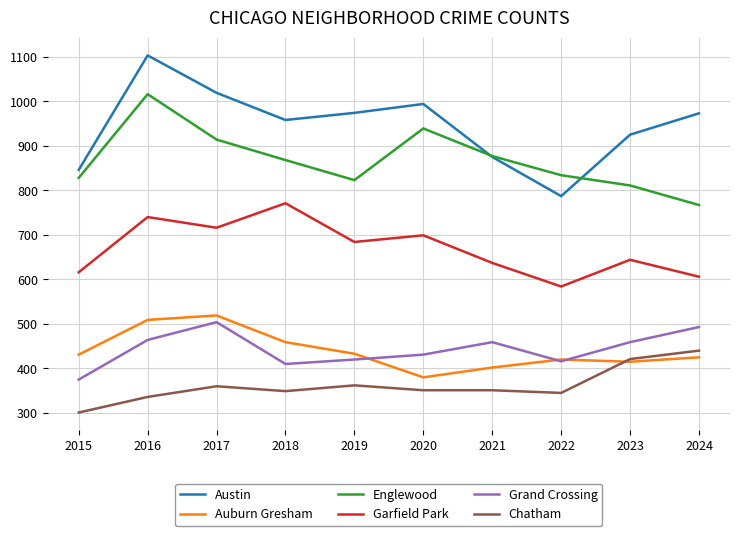

True or false: Chatham and Englewood intersect in this chart.

False